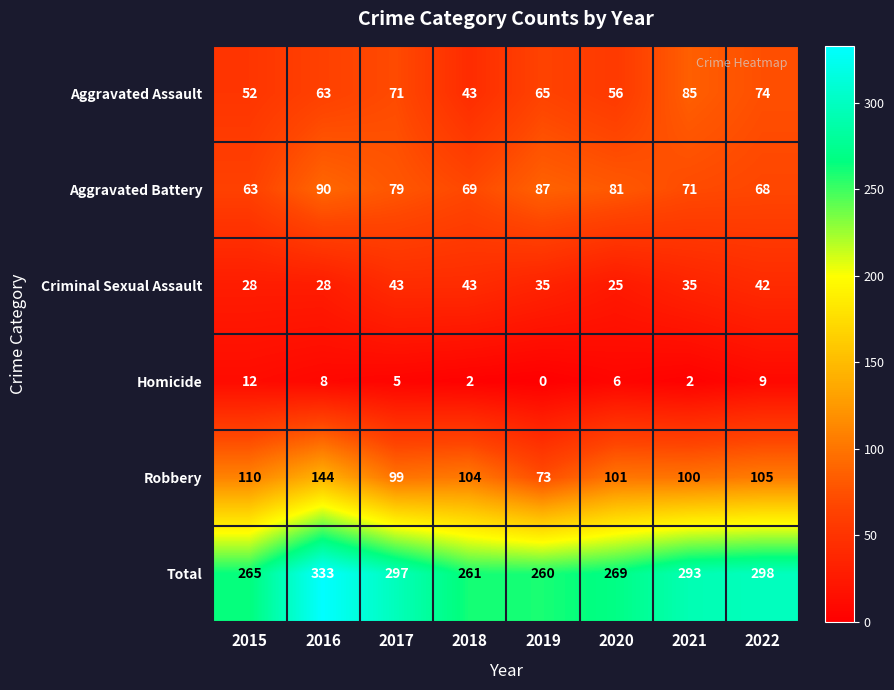

How many series are shown in this chart?

6